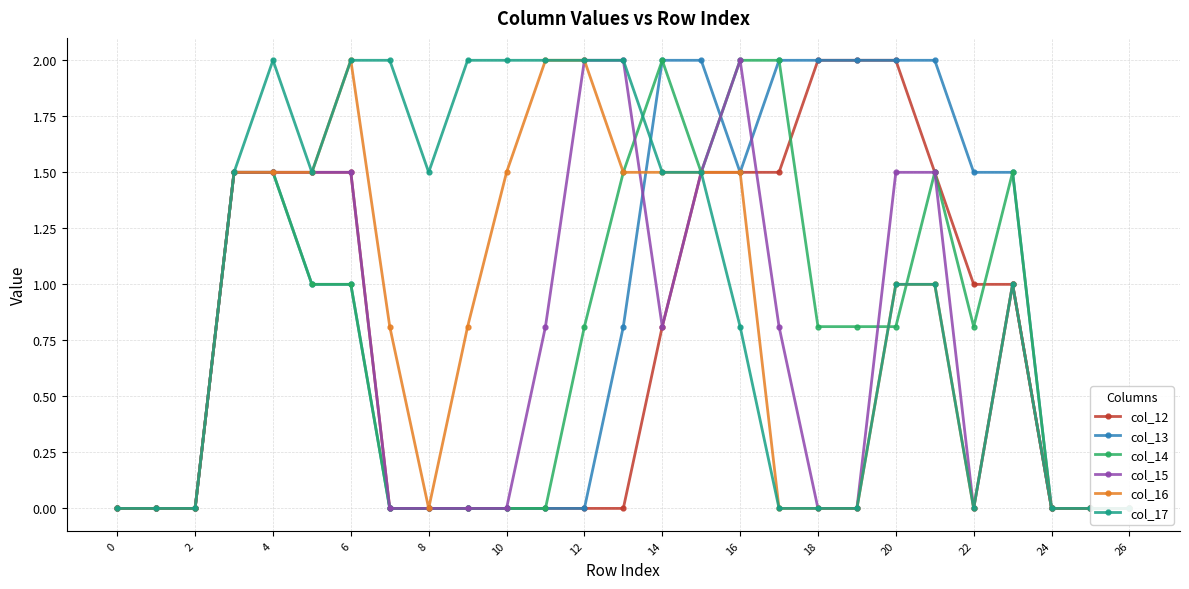

What is the difference between the second highest and minimum values in the col_16 series?

2.0